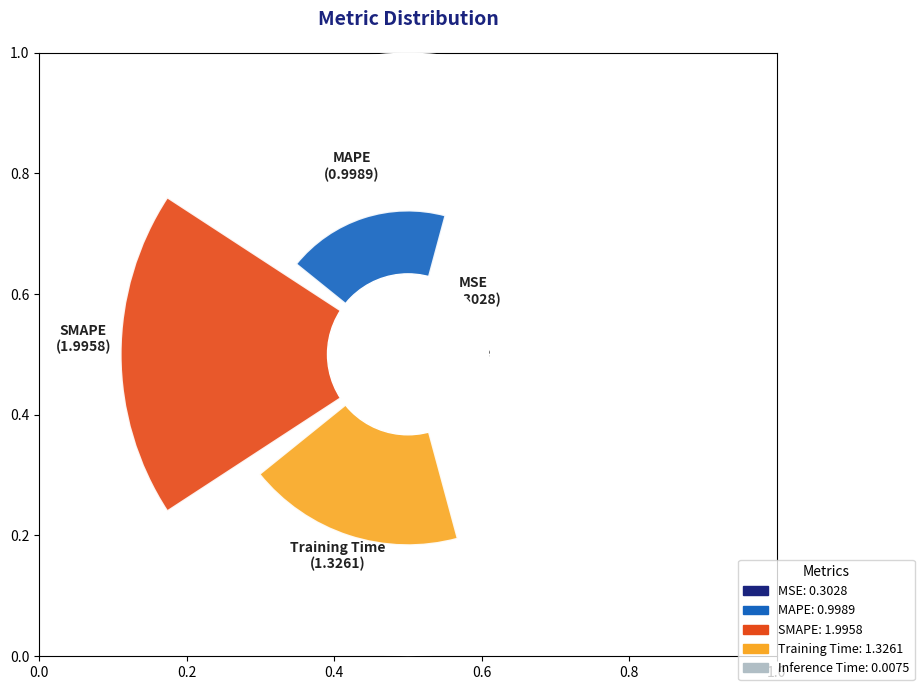

Are the bars horizontal?

No